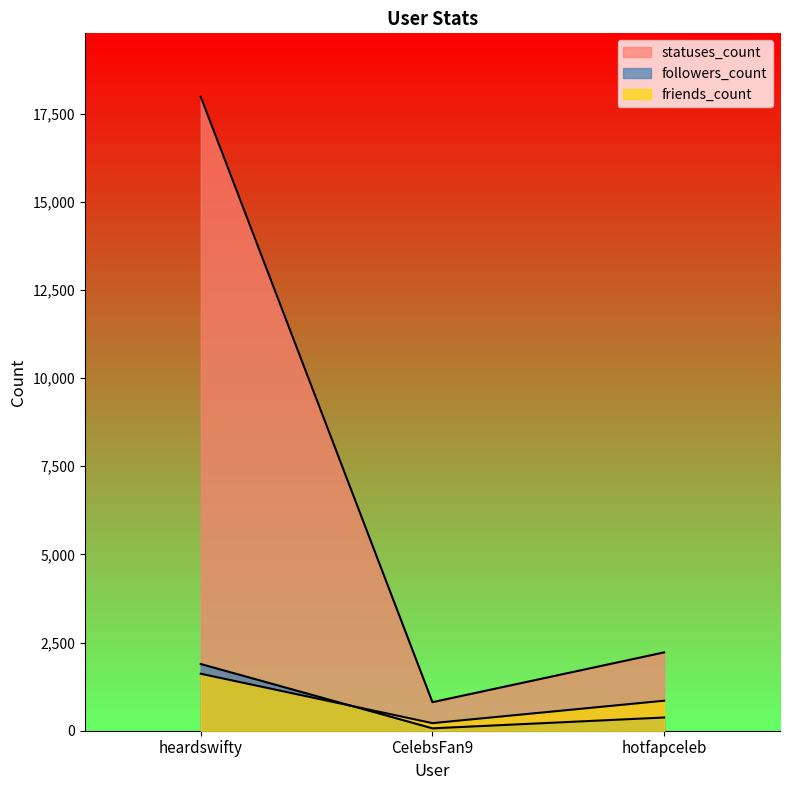

Reading left to right, what are all the values shown in this chart?

followers_count: 1892	68	375
friends_count: 1616	215	851
statuses_count: 17982	810	2222